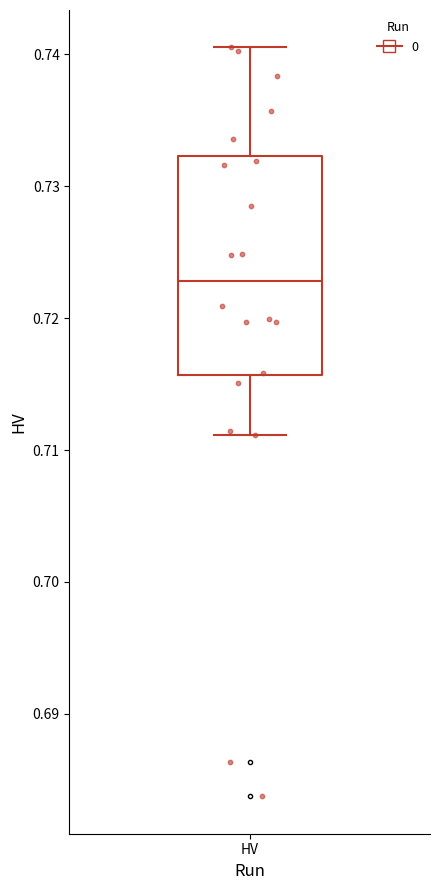

Transcribe this box plot: give where the median line is, the range the box spans, and where the two whiskers end, as read against the y-axis. The values are not printed on the chart, so give them approximately, as read against the axis.

median 0.723, box 0.716 to 0.732, whiskers 0.711 to 0.741